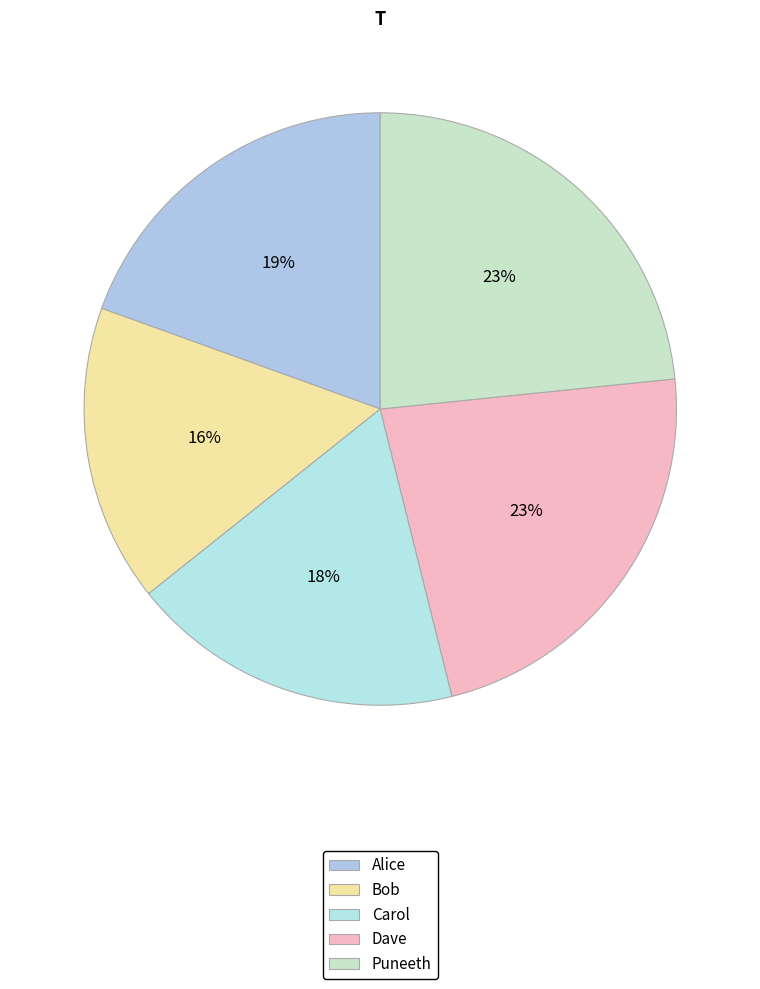

Is there any slice that represents more than half of the pie?

No